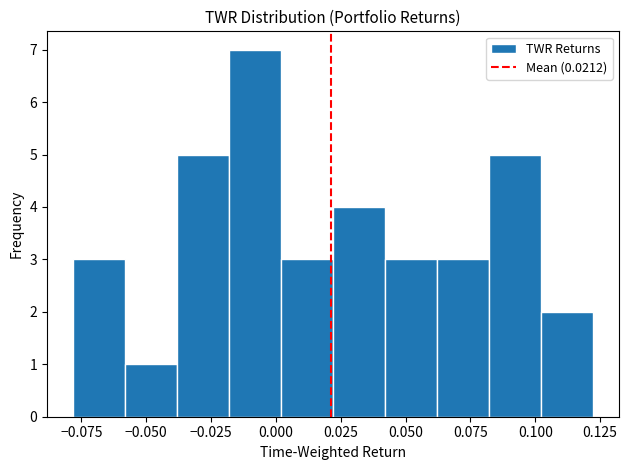

What is the height of the bar covering 0.10 to 0.12 on the x-axis? Neither the bar edges nor the heights are printed on the chart, so give them approximately, as read against the axes.

2